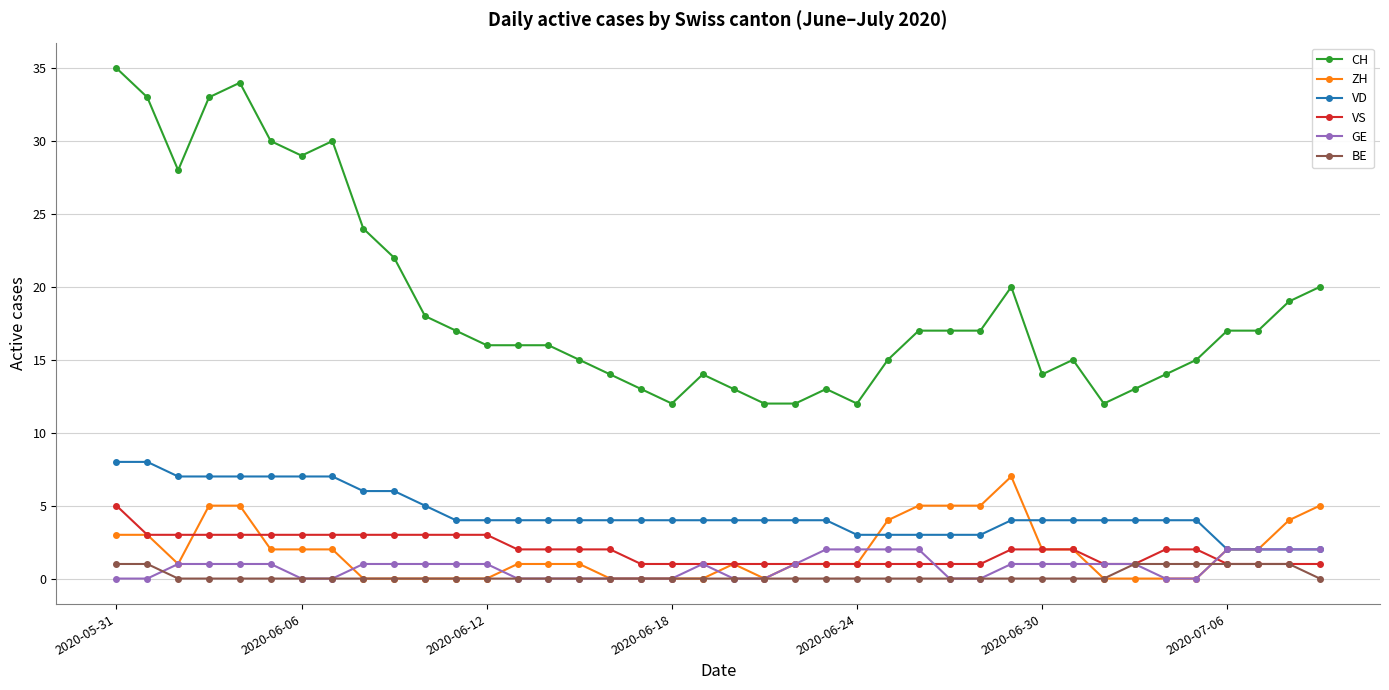

Which series has the largest range (max minus min)?

CH